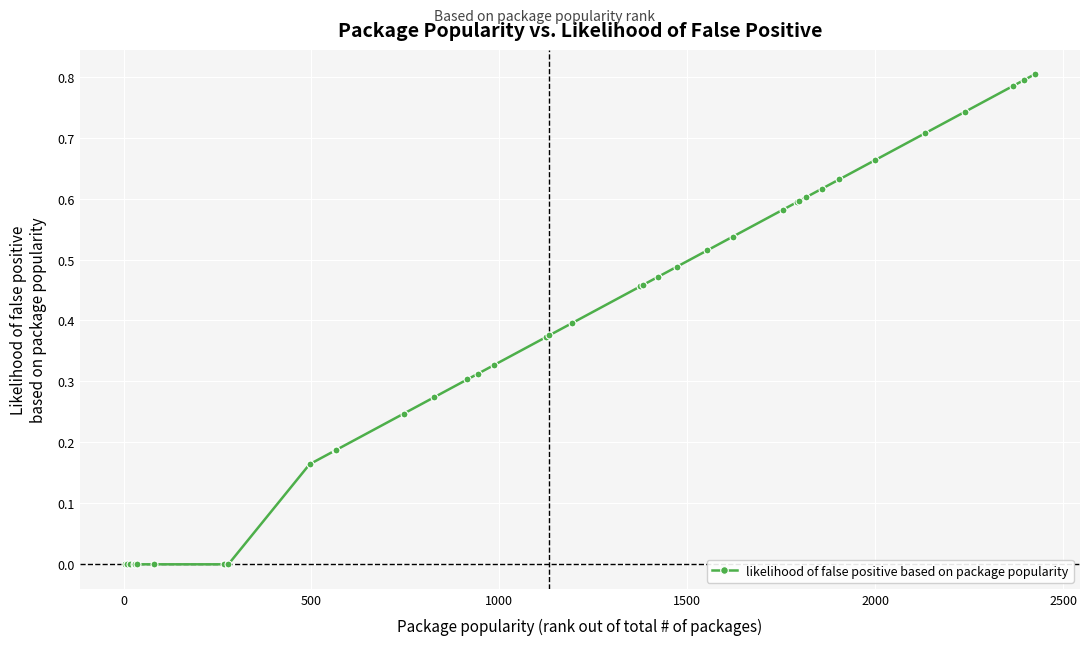

What is the sum of all values?

14.4